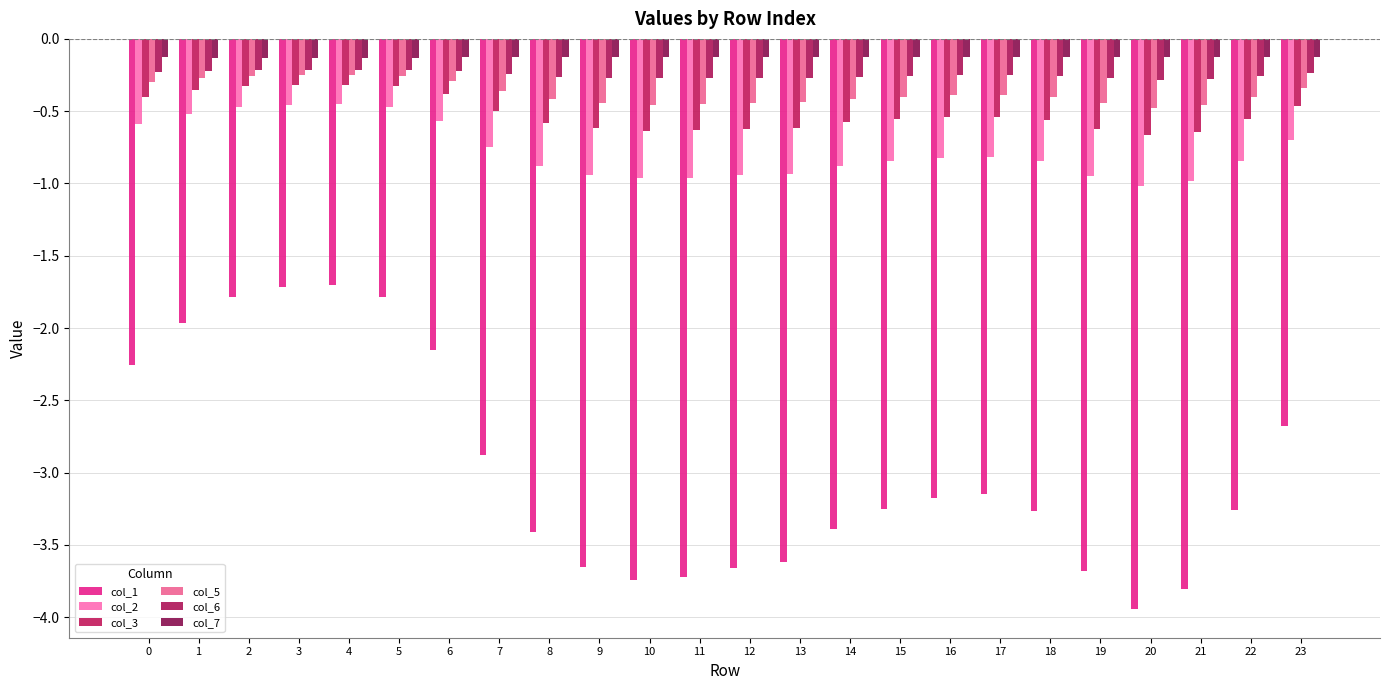

What is the average value of the col_2 series?

-0.8